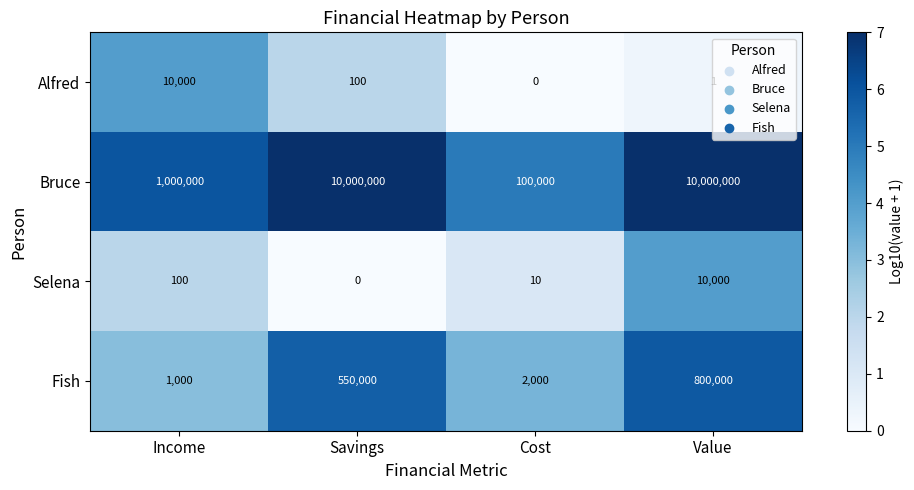

Where is Selena nearest to the value 5000?

Income